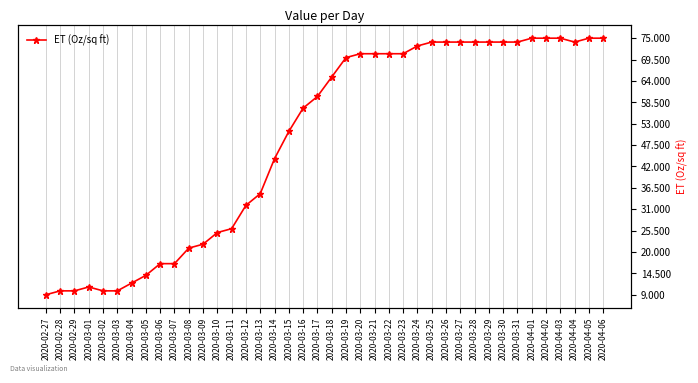

Reading left to right, extract all data points from this chart.

2020-02-27=9	2020-02-28=10	2020-02-29=10	2020-03-01=11	2020-03-02=10	2020-03-03=10	2020-03-04=12	2020-03-05=14	2020-03-06=17	2020-03-07=17	2020-03-08=21	2020-03-09=22	2020-03-10=25	2020-03-11=26	2020-03-12=32	2020-03-13=35	2020-03-14=44	2020-03-15=51	2020-03-16=57	2020-03-17=60	2020-03-18=65	2020-03-19=70	2020-03-20=71	2020-03-21=71	2020-03-22=71	2020-03-23=71	2020-03-24=73	2020-03-25=74	2020-03-26=74	2020-03-27=74	2020-03-28=74	2020-03-29=74	2020-03-30=74	2020-03-31=74	2020-04-01=75	2020-04-02=75	2020-04-03=75	2020-04-04=74	2020-04-05=75	2020-04-06=75